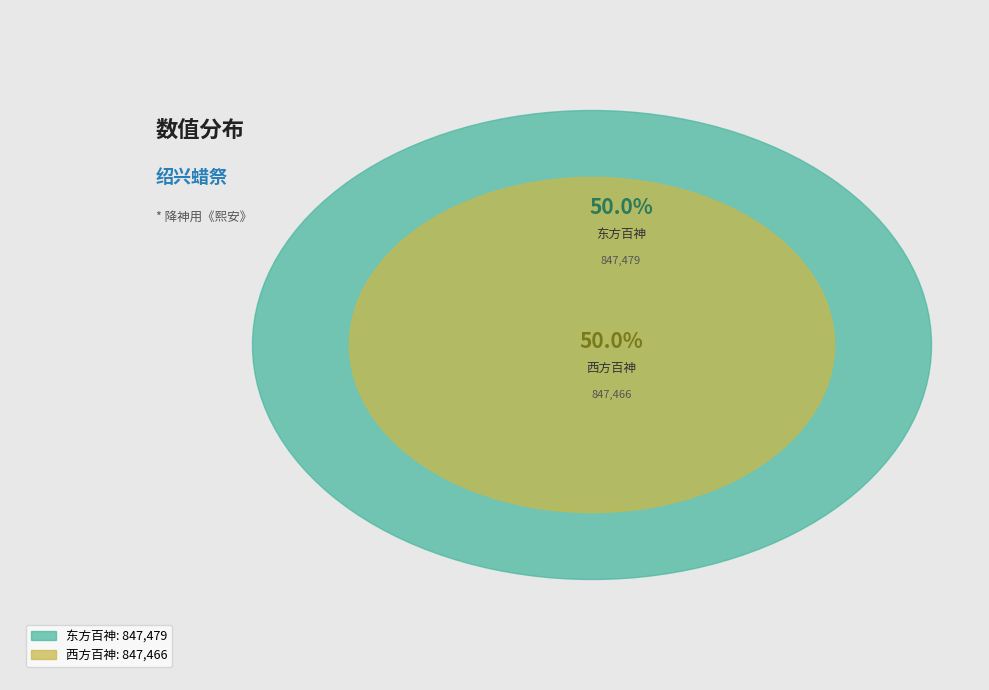

The 绍兴以后蜡祭四十二首 其四 东方百神降神用《熙安》。 slice represents 50% of the pie. True or false?

True